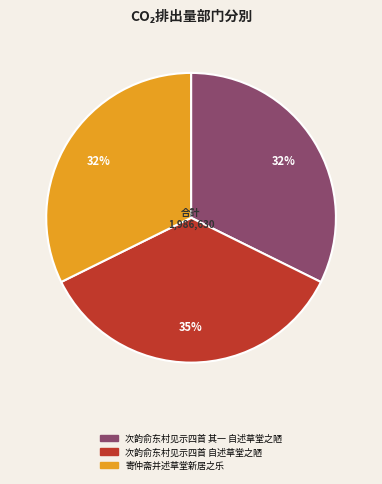

Is the sum of 次韵俞东村见示四首 自述草堂之陋 and 次韵俞东村见示四首 其一 自述草堂之陋 greater than half?

Yes